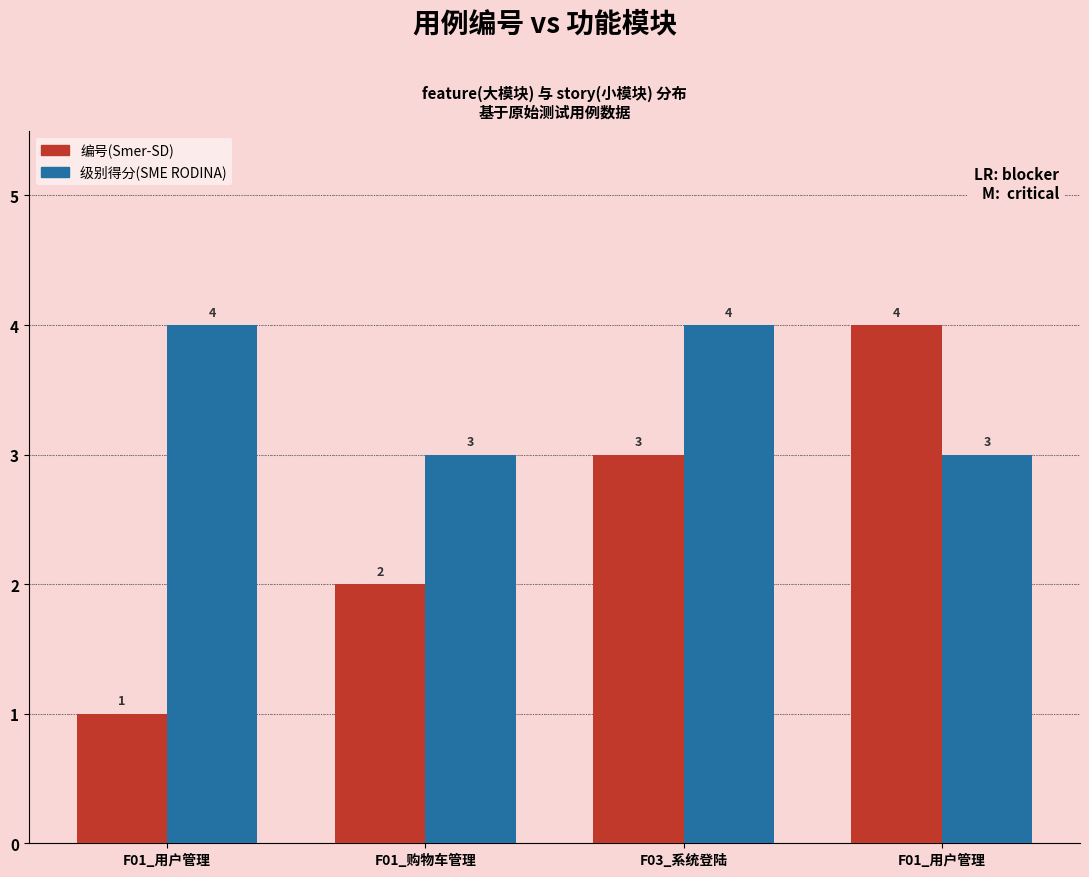

How many bars are there in each group?

2